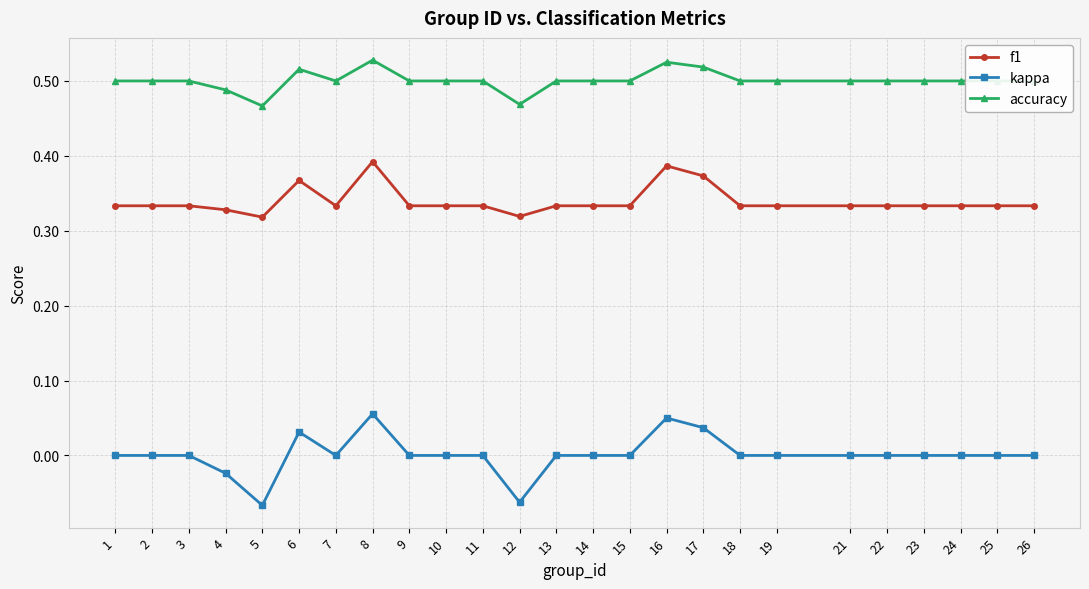

True or false: accuracy has more than 0 points higher than both neighbors.

True